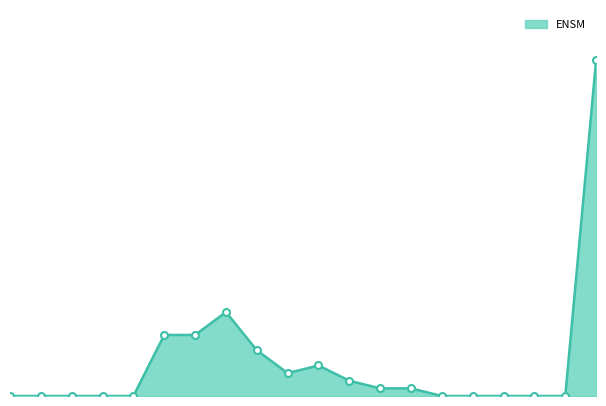

What is the label of the 8th point from the right?

50-54